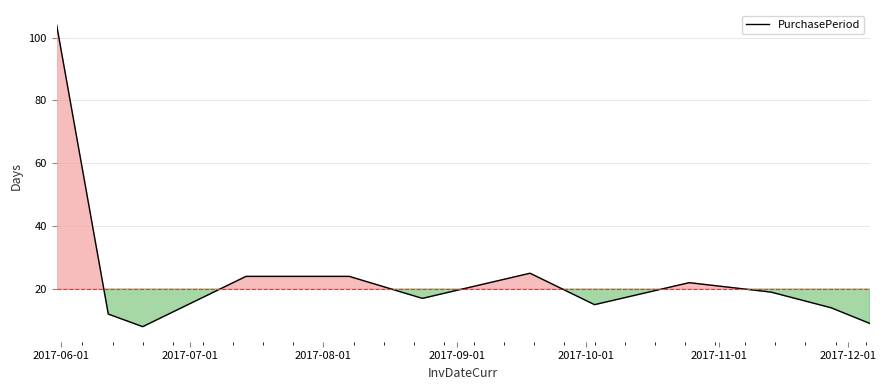

What is the greatest value displayed?

104